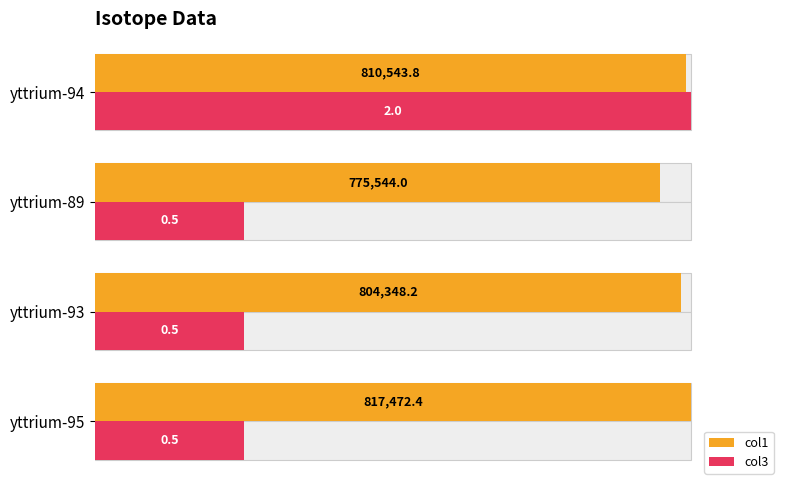

Are the bars horizontal?

Yes